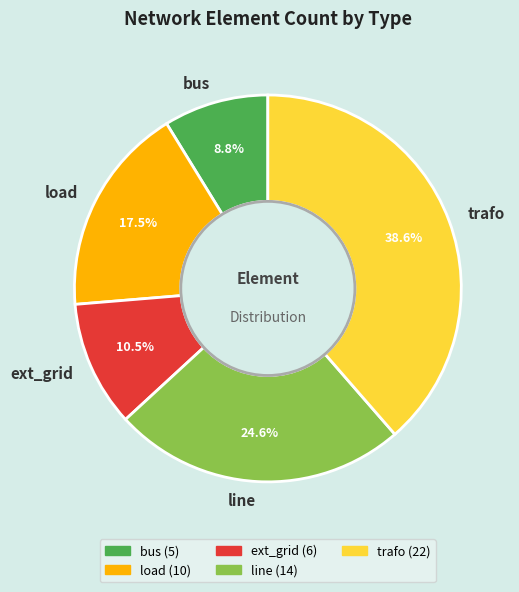

What is the ratio of the value at line to the value at ext_grid?

2.3